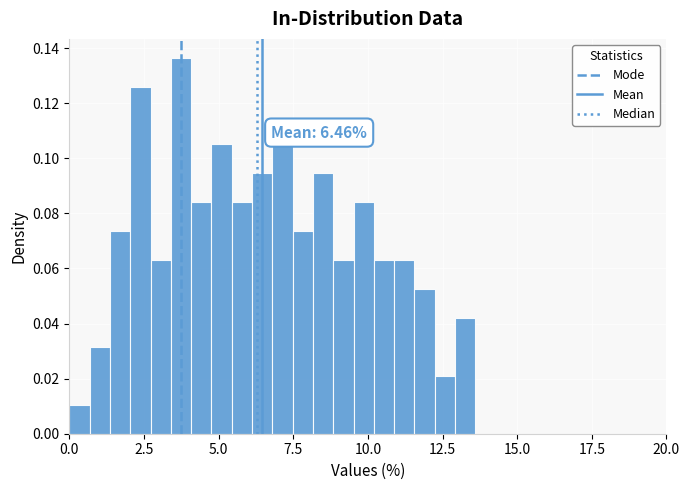

Read against the x-axis, roughly where is the centre of the tallest bar?

3.5